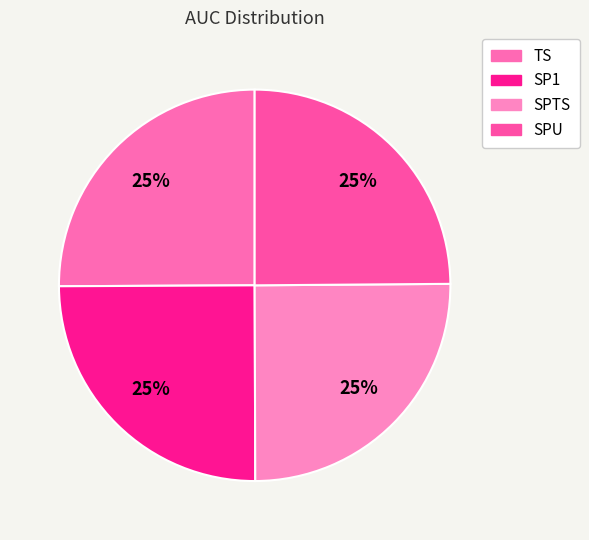

Is there a majority slice in this chart?

No